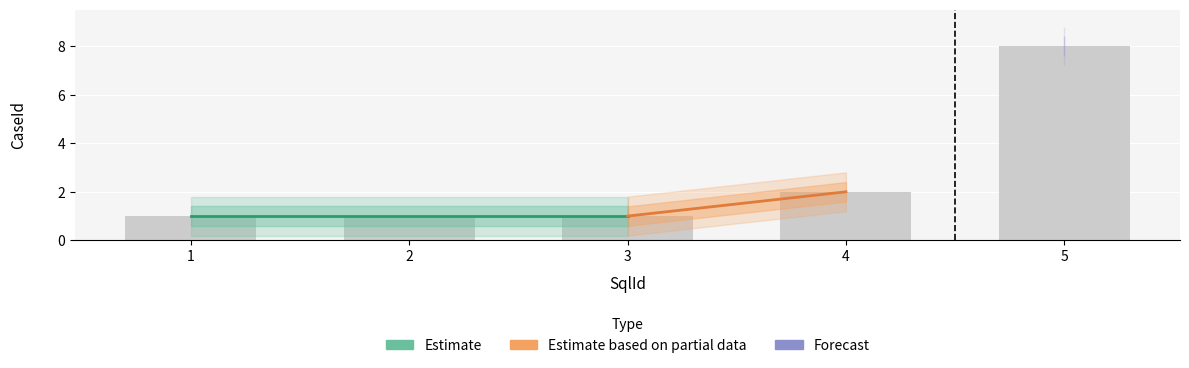

The chart shows a value of 4 at 5. True or false?

False